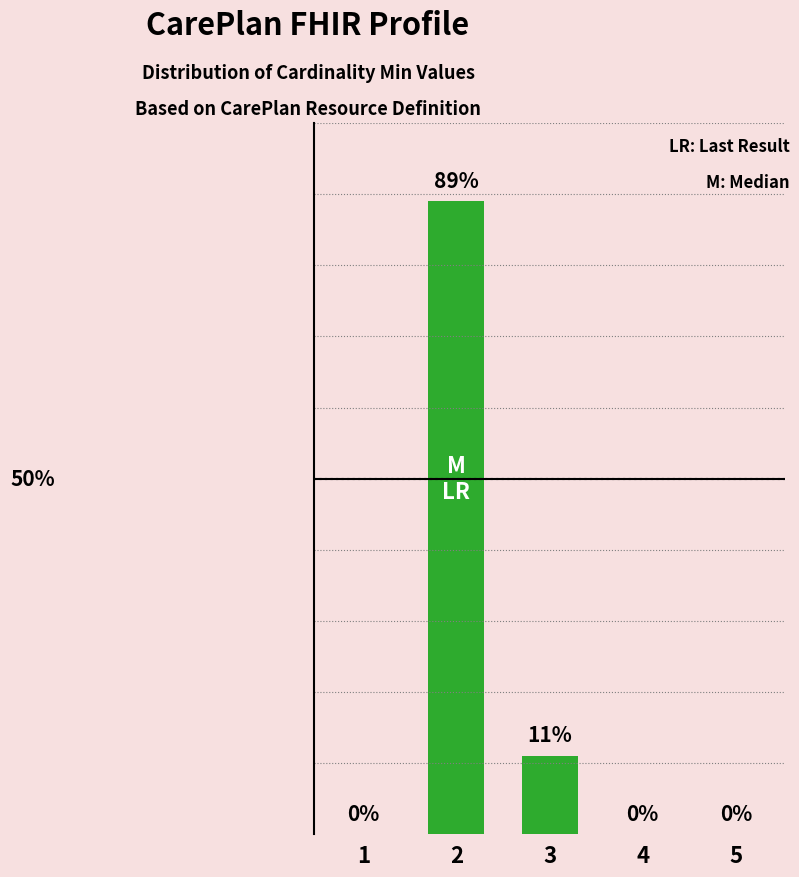

What is the average value?

20